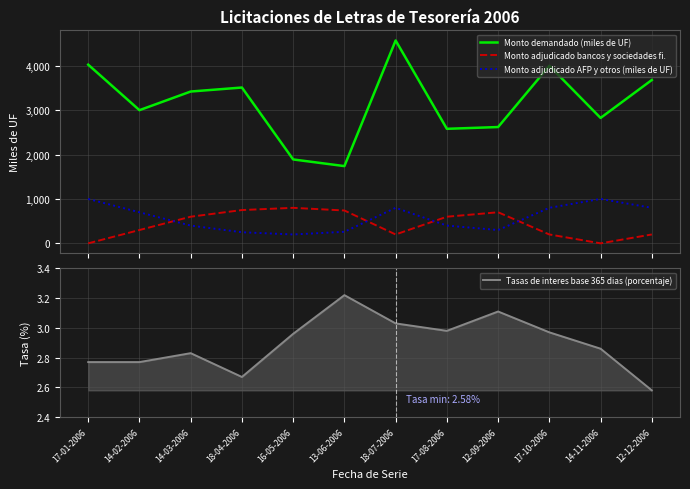

Reading left to right, list all the values displayed in this chart.

Monto demandado (miles de UF): 17-01-2006=4025.0	14-02-2006=3000.0	14-03-2006=3420.0	18-04-2006=3510.0	16-05-2006=1890.0	13-06-2006=1740.0	18-07-2006=4570.0	17-08-2006=2580.0	12-09-2006=2620.0	17-10-2006=4000.0	14-11-2006=2825.0	12-12-2006=3680.0
Monto adjudicado bancos y sociedades fi.: 17-01-2006=0.0	14-02-2006=300.0	14-03-2006=600.0	18-04-2006=750.0	16-05-2006=800.0	13-06-2006=740.0	18-07-2006=200.0	17-08-2006=600.0	12-09-2006=700.0	17-10-2006=200.0	14-11-2006=0.0	12-12-2006=200.0
Monto adjudicado AFP y otros (miles de UF): 17-01-2006=1000.0	14-02-2006=700.0	14-03-2006=400.0	18-04-2006=250.0	16-05-2006=200.0	13-06-2006=260.0	18-07-2006=800.0	17-08-2006=400.0	12-09-2006=300.0	17-10-2006=800.0	14-11-2006=1000.0	12-12-2006=800.0
Tasas de interes base 365 dias (porcentaje): 17-01-2006=2.8	14-02-2006=2.8	14-03-2006=2.8	18-04-2006=2.7	16-05-2006=3.0	13-06-2006=3.2	18-07-2006=3.0	17-08-2006=3.0	12-09-2006=3.1	17-10-2006=3.0	14-11-2006=2.9	12-12-2006=2.6